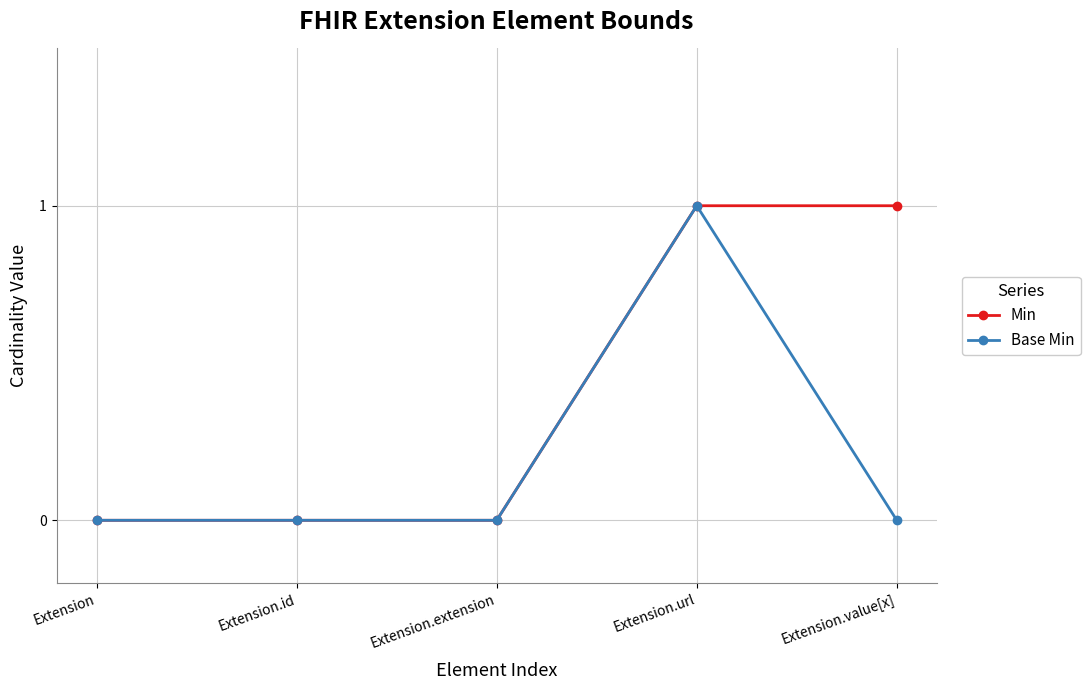

Which series changed the most between Extension and Extension.value[x]?

Min